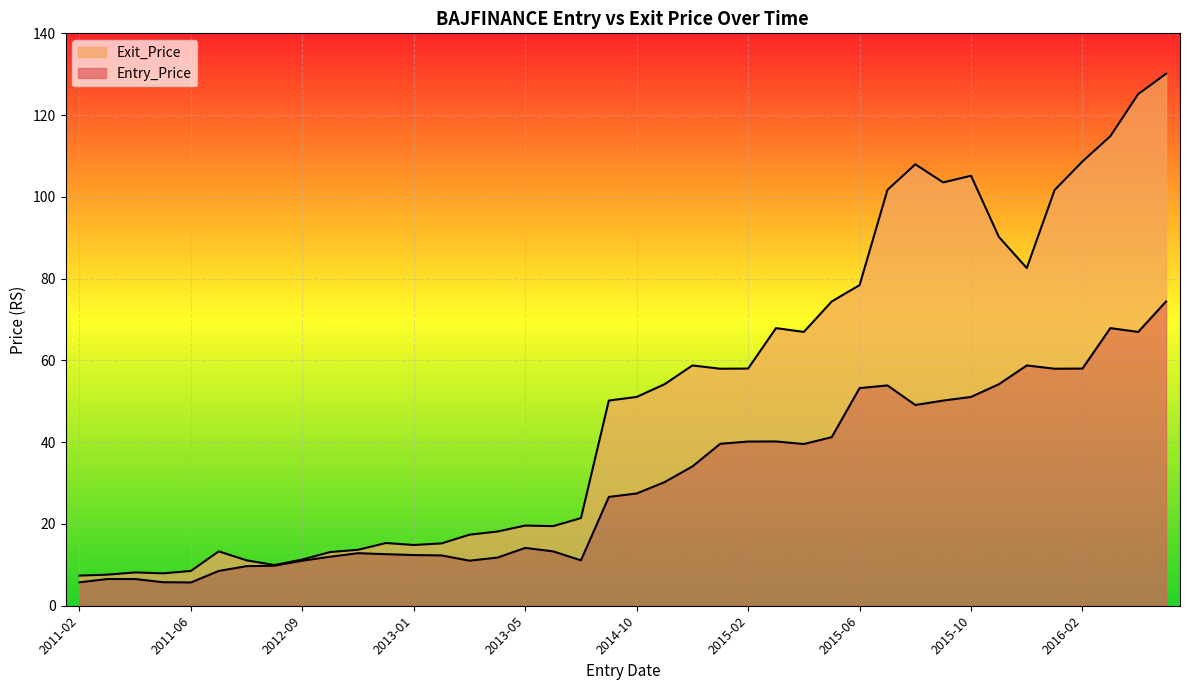

How many series are shown in this chart?

2